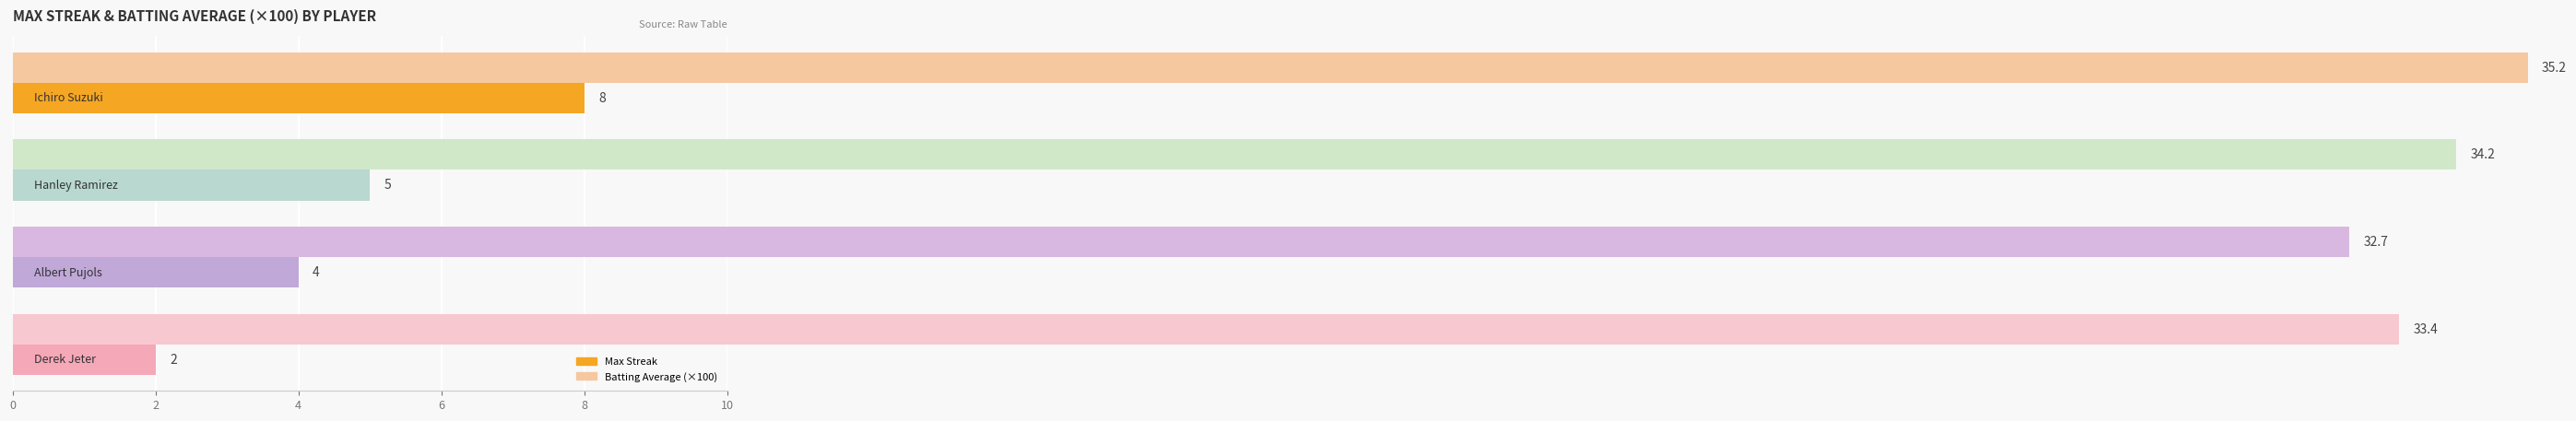

List the series in order of their peak value, highest first.

Batting Average (×100), Max Streak